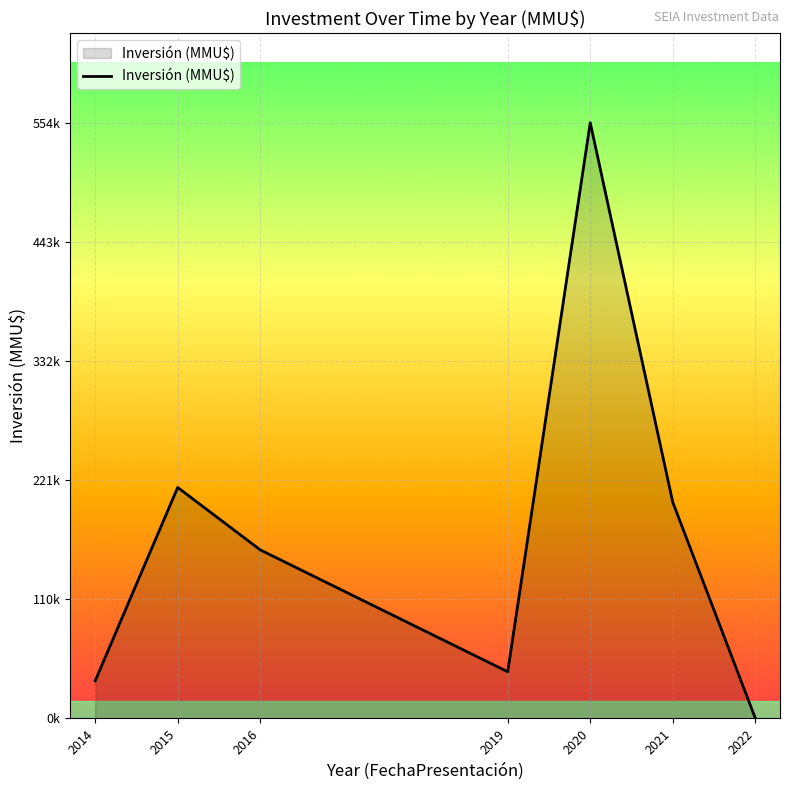

Is it true that the value at 2019 is 43460?

True